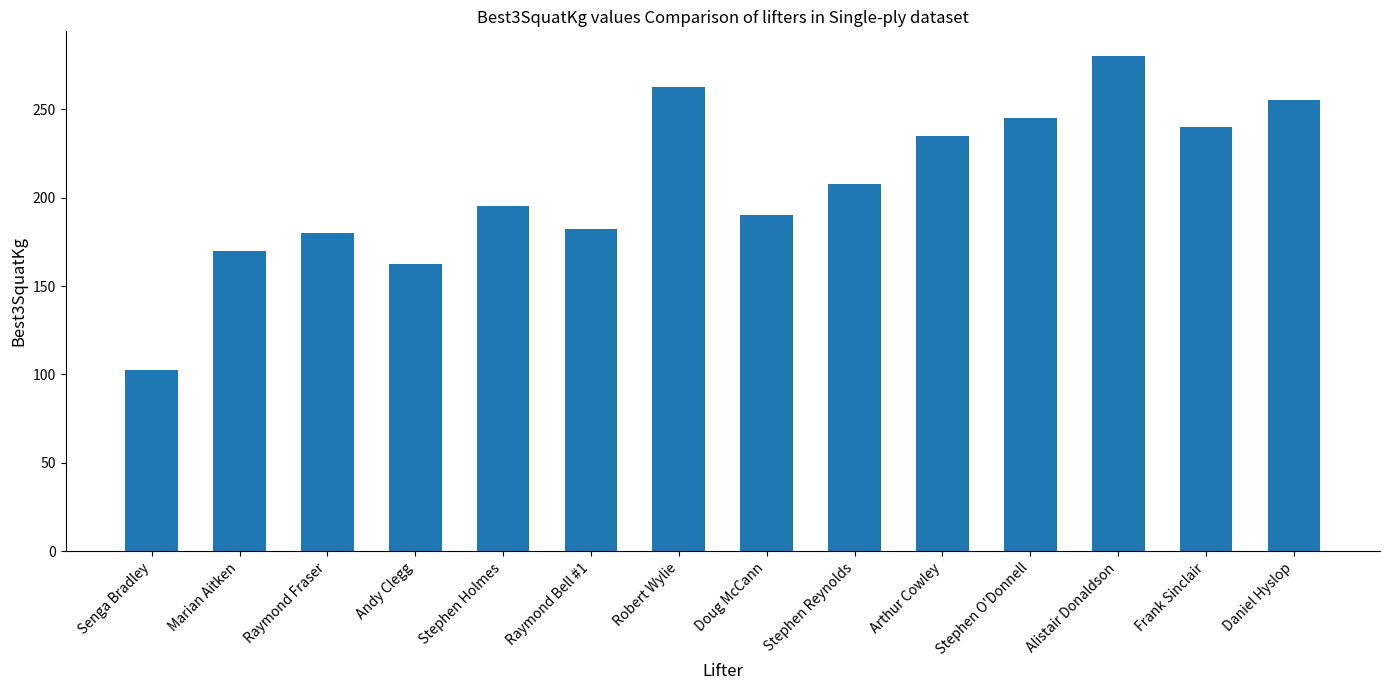

How many data points are above 207?

7